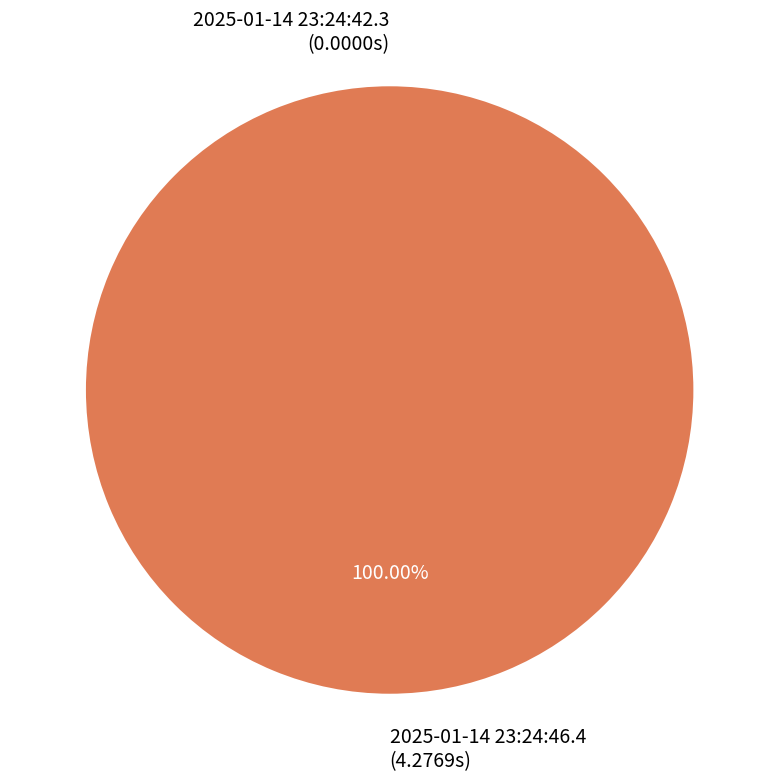

How many segments does this pie chart have?

2